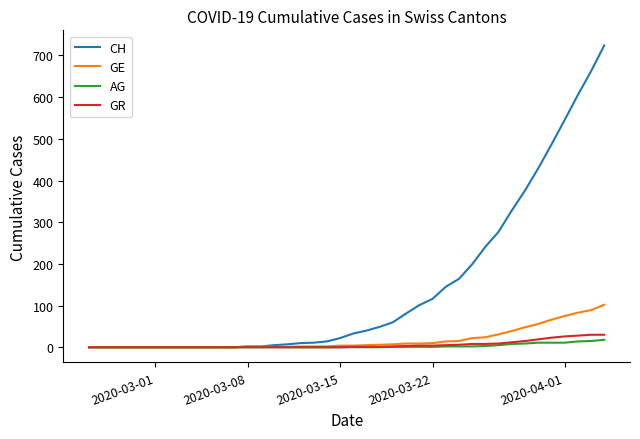

Rank the series by their maximum value, from highest to lowest.

CH, GE, GR, AG